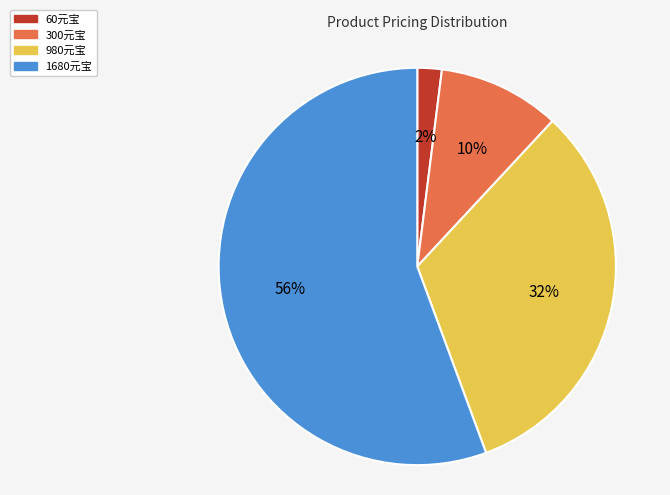

Is there any slice that represents more than half of the pie?

Yes